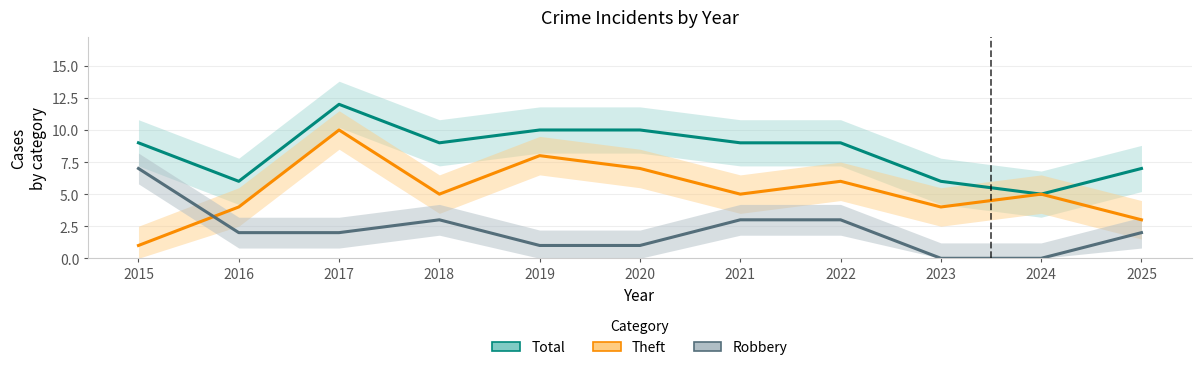

How many lines are shown in the chart?

3